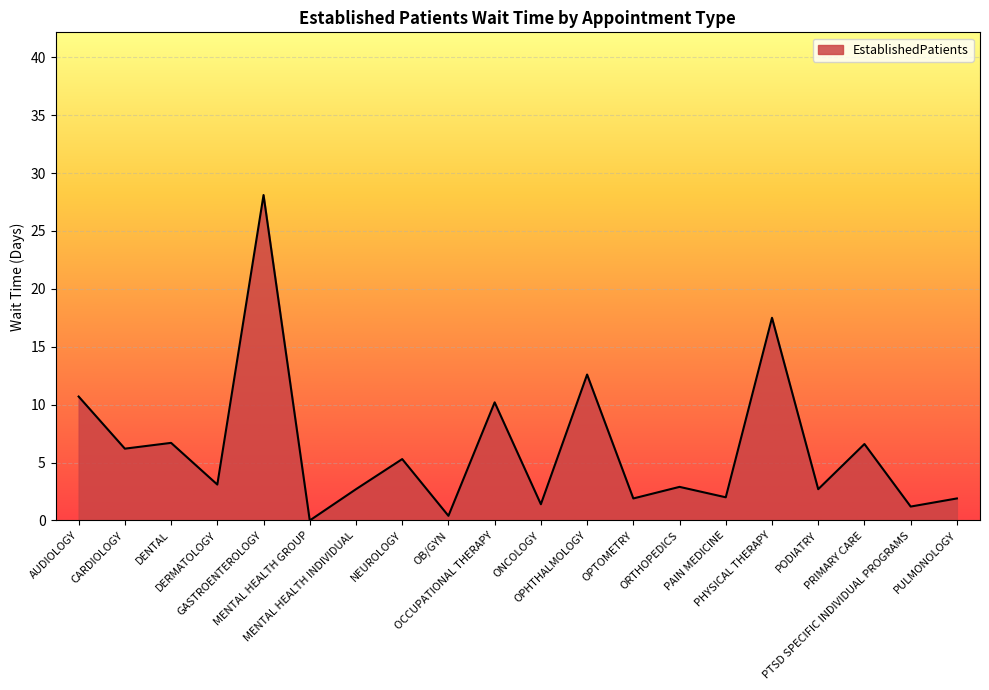

What is the difference between the maximum and minimum values?

28.1